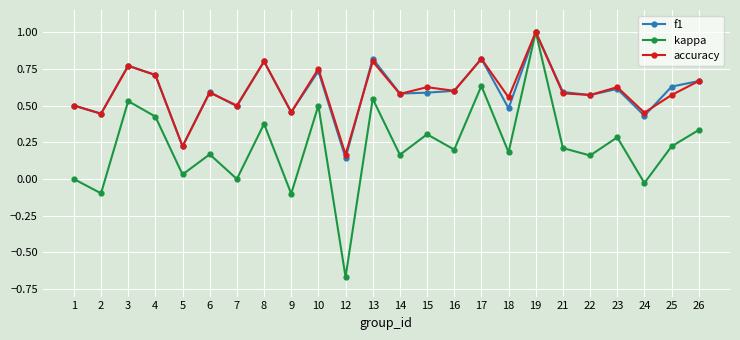

Which series has the largest range (max minus min)?

kappa